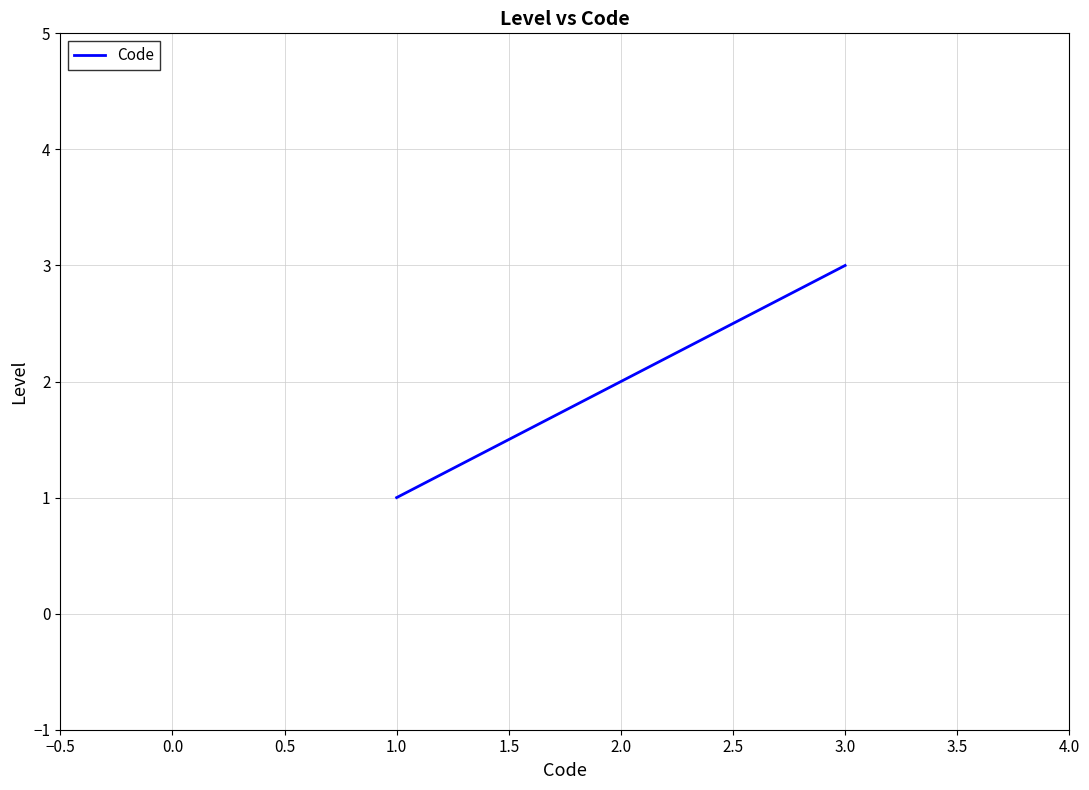

What is the greatest value displayed?

3